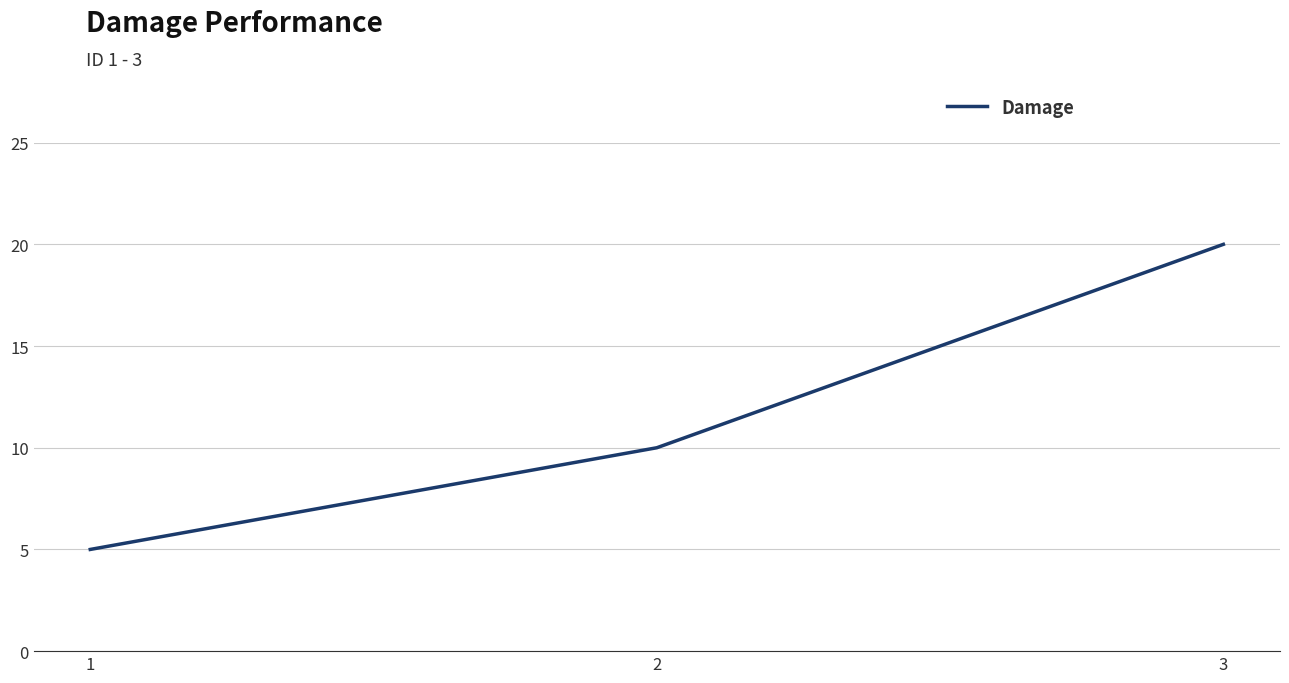

What is the change in value from 1 to 3?

+15